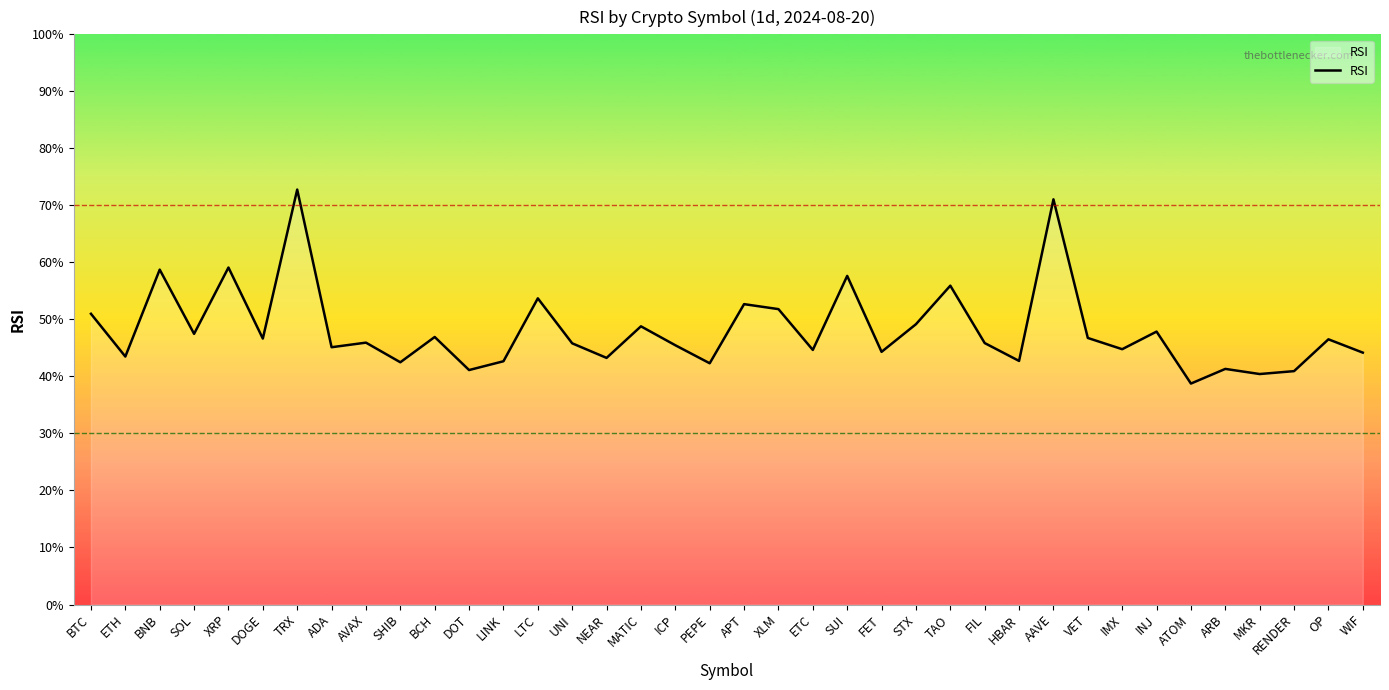

Which has a higher value, PEPE or FET?

FET